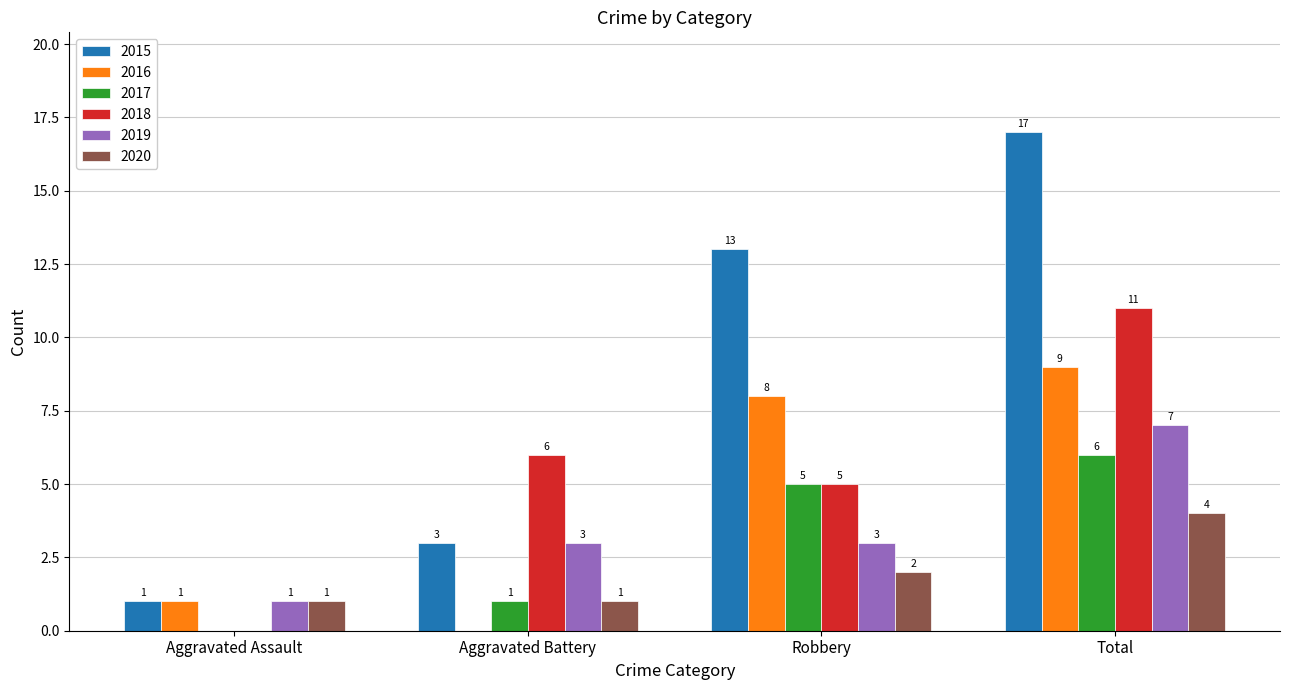

What is the sum of the 2016 values at Aggravated Battery and Robbery?

8